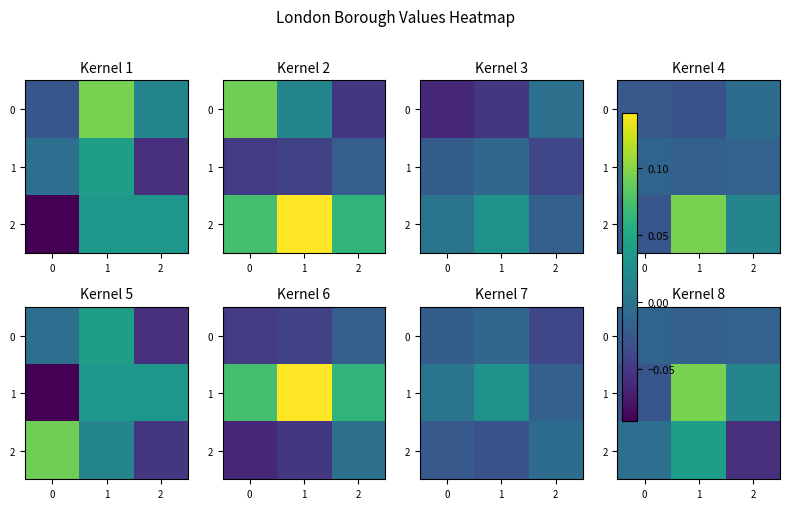

Between 1 and 2, which is larger?

2